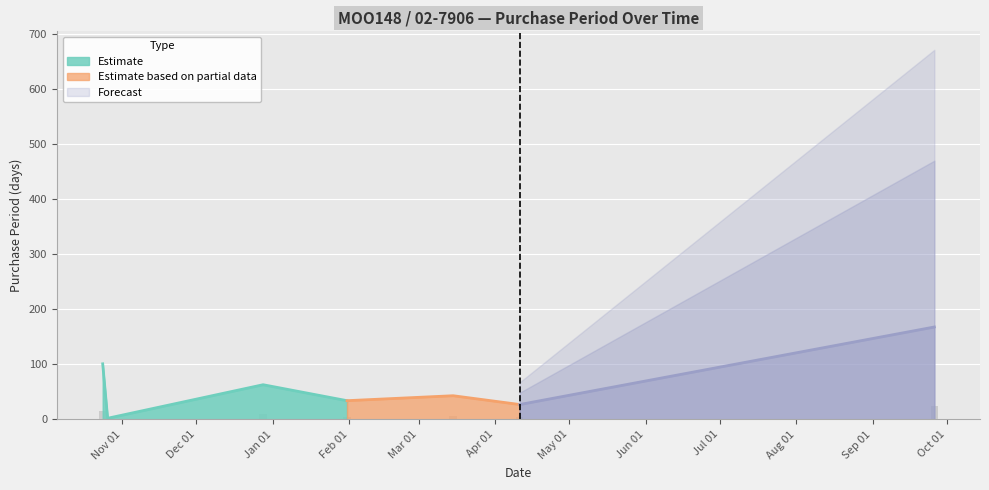

Reading left to right, transcribe all the data shown in this chart.

101	2	63	34	43	27	168